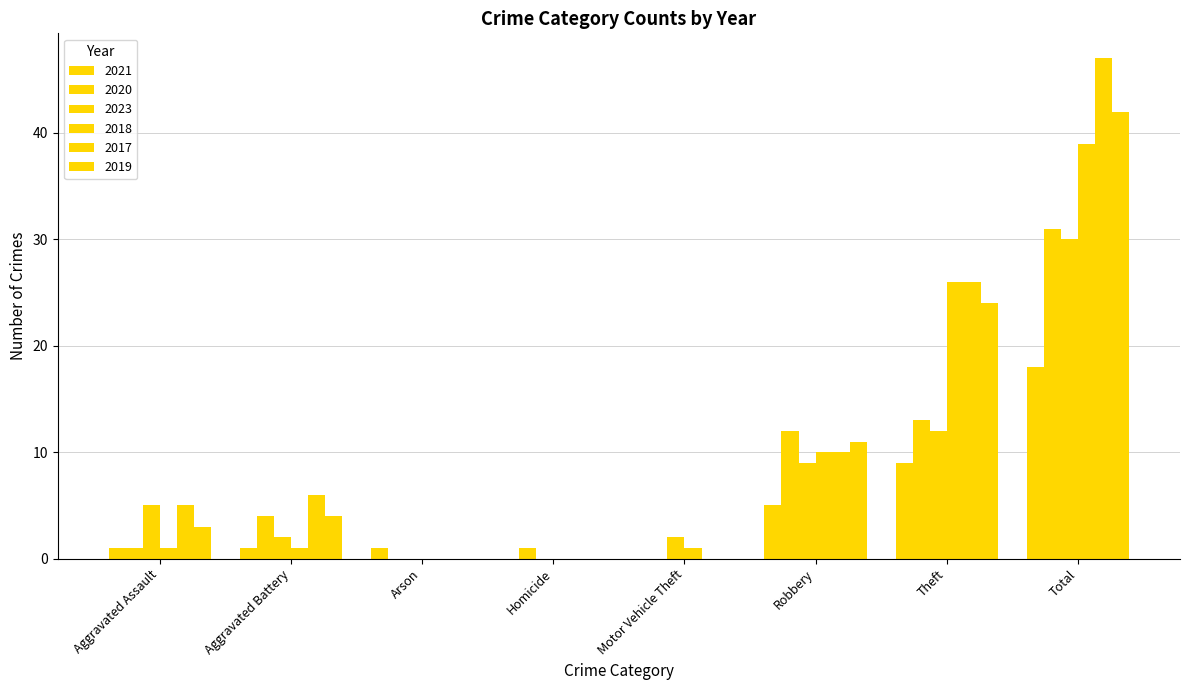

How many distinct data groups are displayed?

6